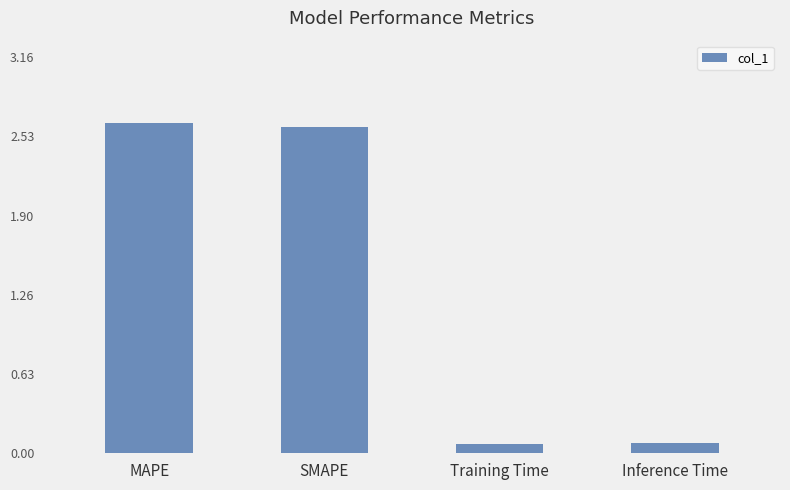

What is the minimum value shown in the chart?

0.1